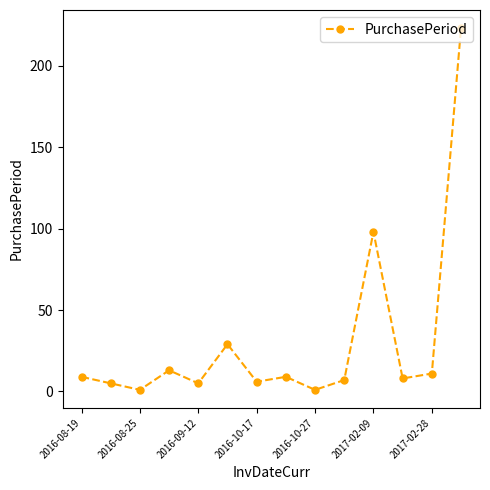

What is the maximum value shown in the chart?

223